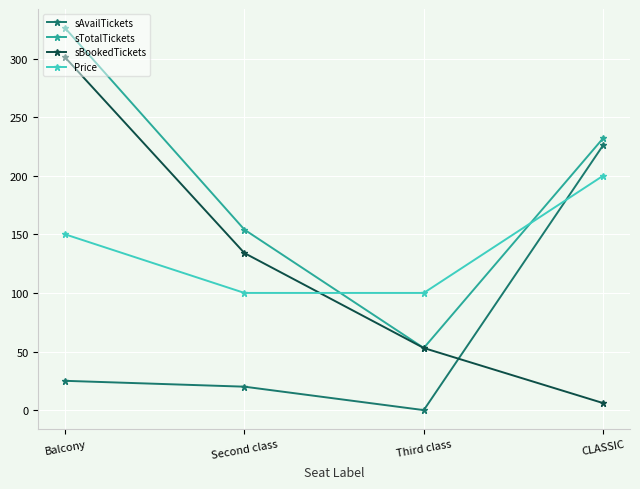

Which series ends up on top after the final intersection of Price and sBookedTickets?

Price